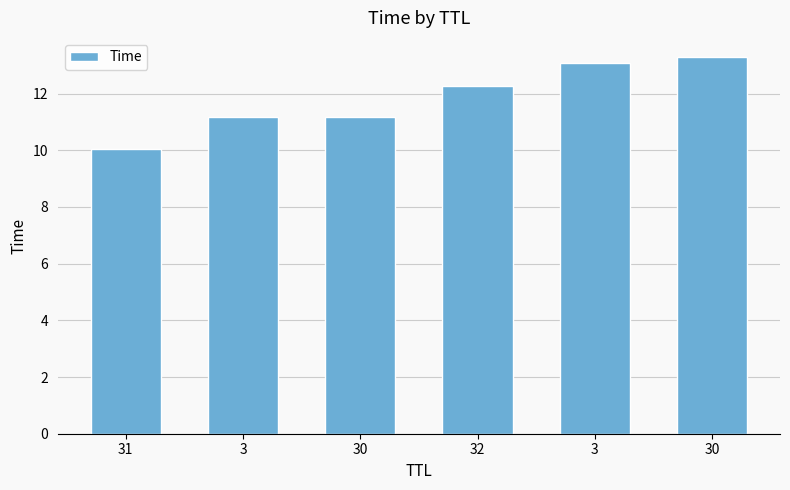

Which has a higher value, 32 or 3?

32